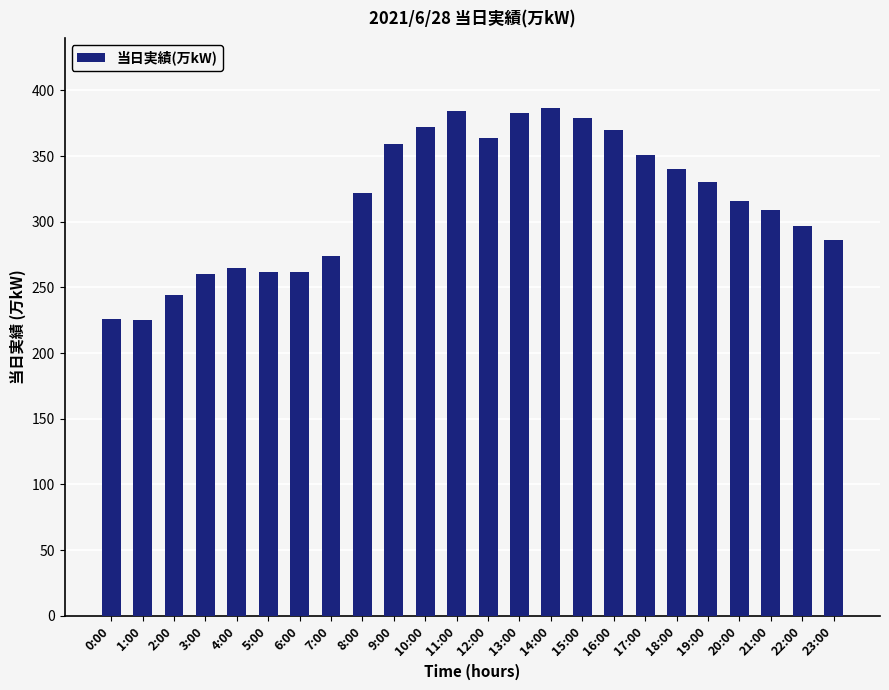

Is it true that the value at 23:00 is 72?

False